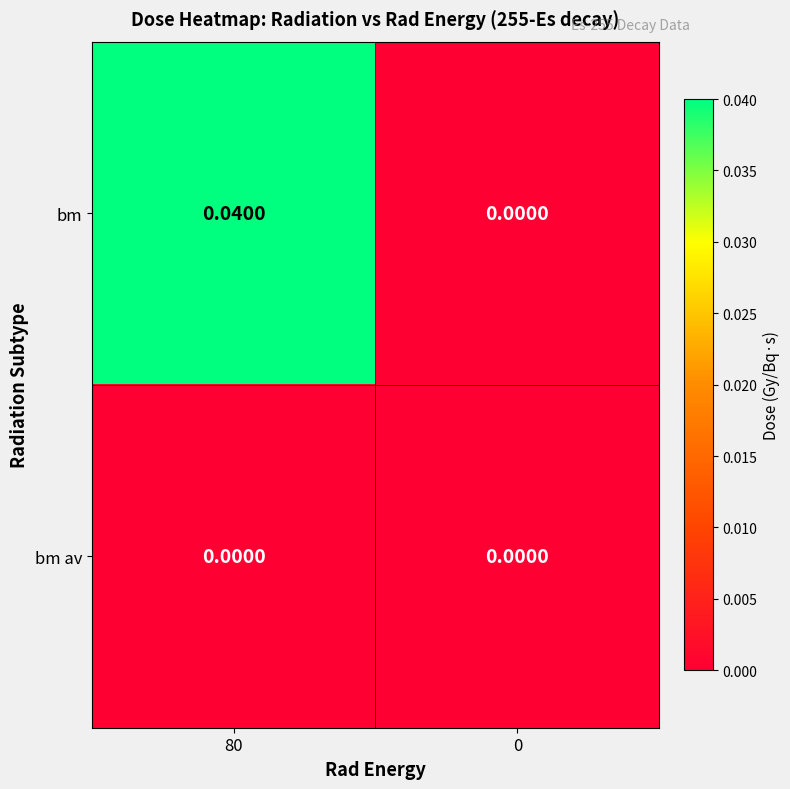

Which series has the largest total across all categories?

bm